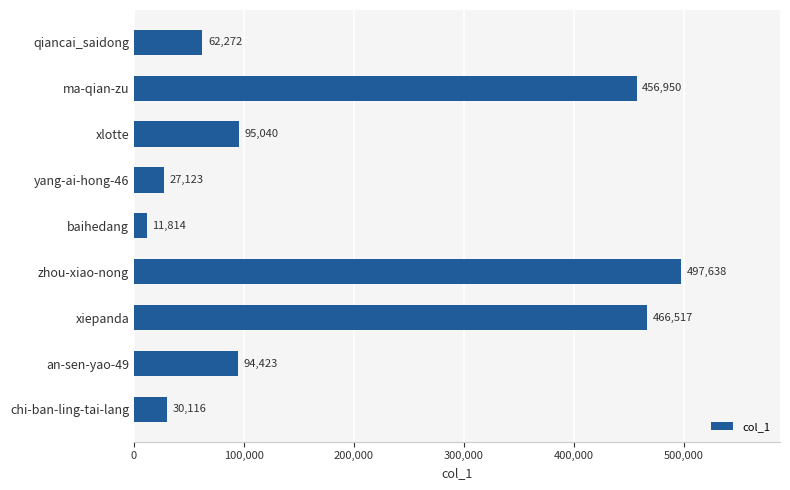

List the labels in order of value, smallest first.

baihedang, yang-ai-hong-46, chi-ban-ling-tai-lang, qiancai_saidong, an-sen-yao-49, xlotte, ma-qian-zu, xiepanda, zhou-xiao-nong